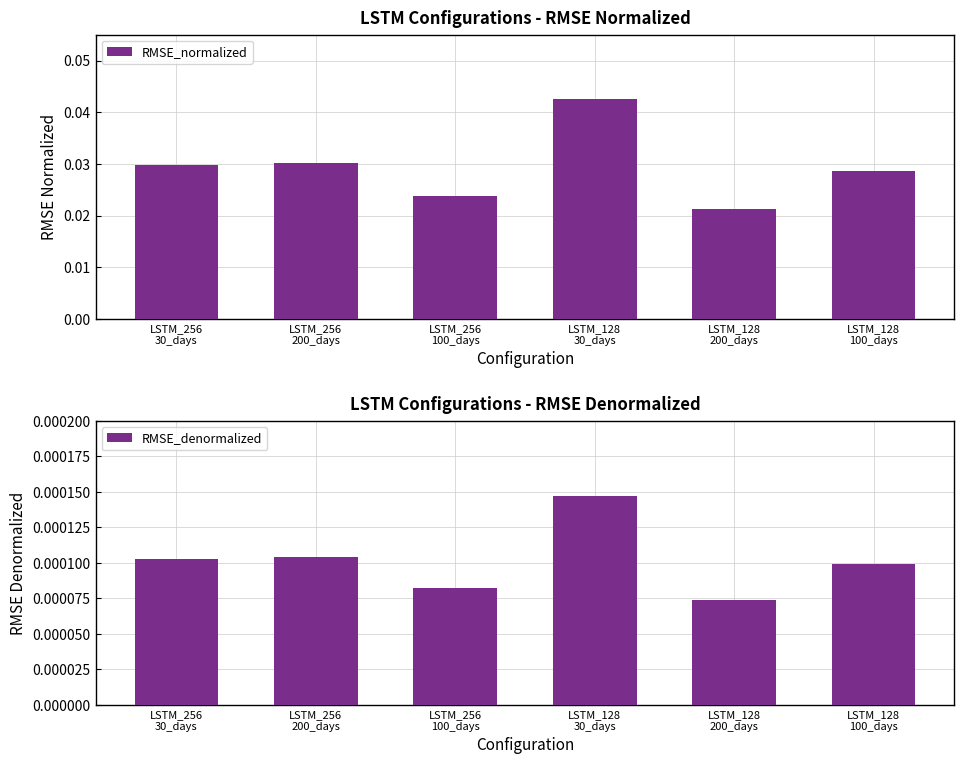

Rank the series by their maximum value, from highest to lowest.

RMSE_normalized, RMSE_denormalized